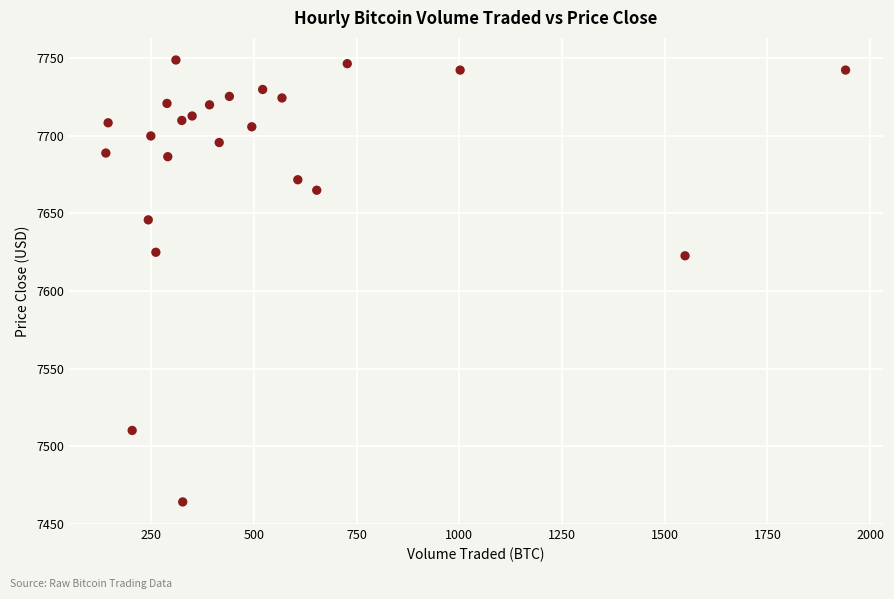

What is the range of X values (max minus min)?

1800.0